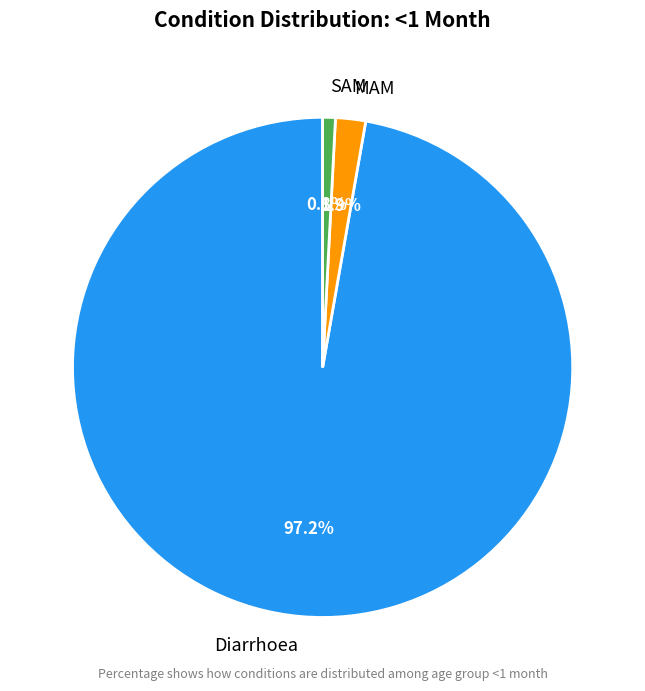

Between SAM and MAM, which is larger?

MAM